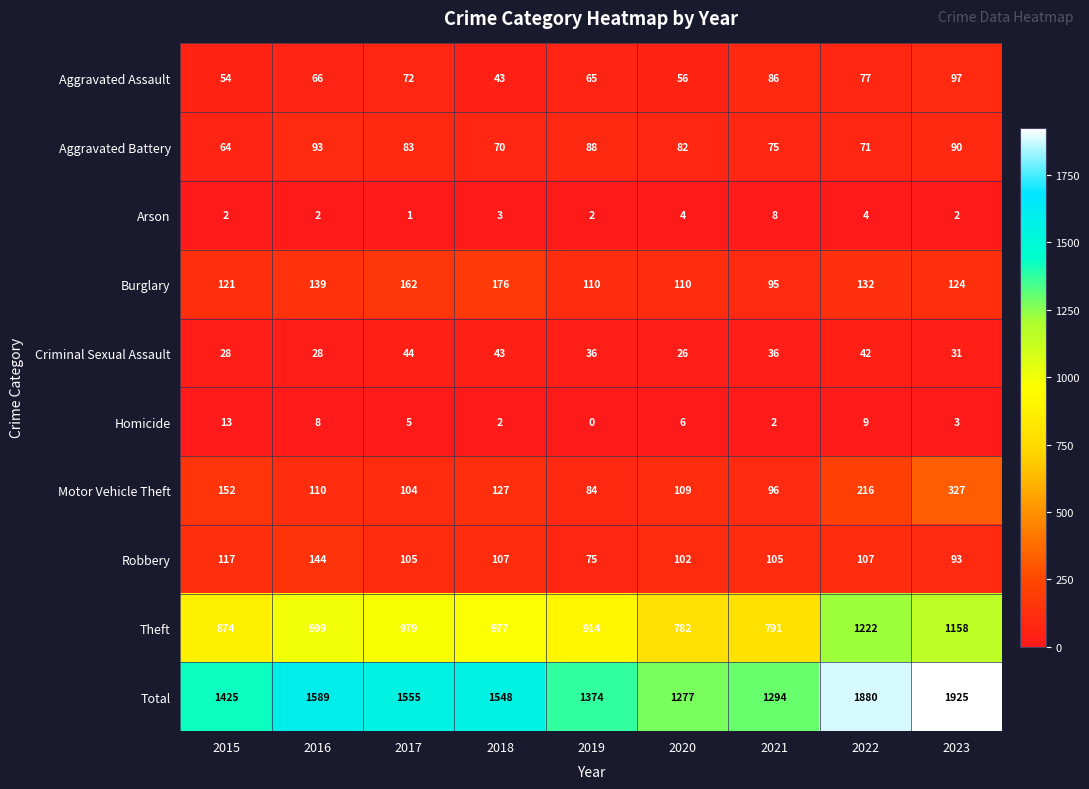

What is the sum of all Arson values?

28